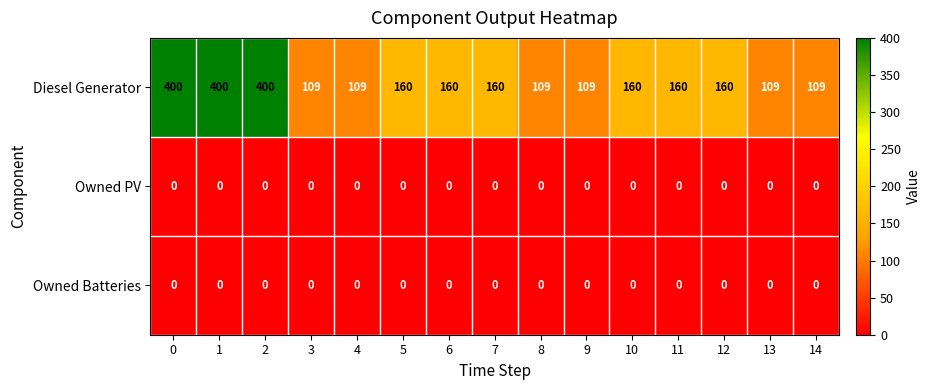

Read the Diesel Generator value at 13, to the nearest 10.

110